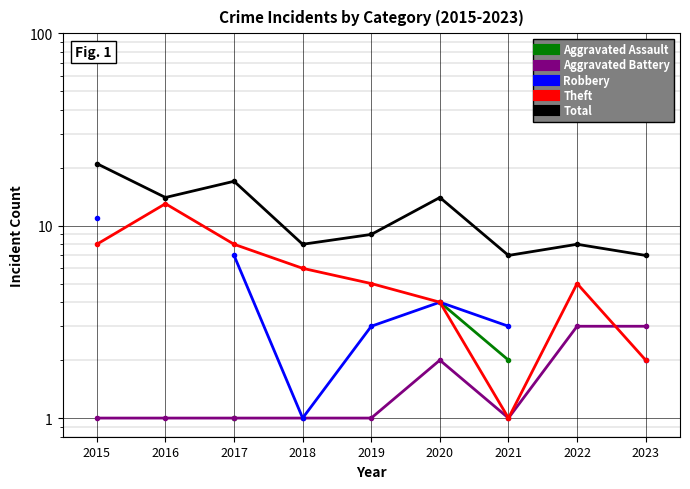

Which series changed the most between 2019 and 2022?

Aggravated Battery